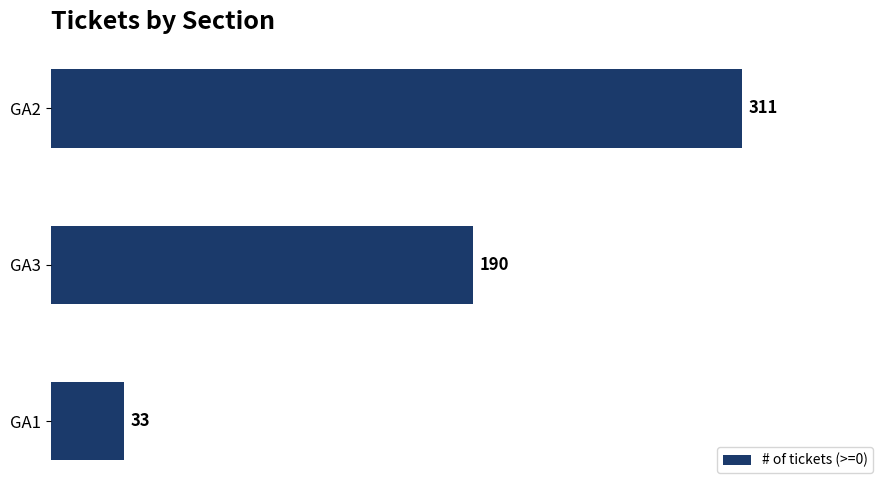

What is the change in value from GA1 to GA2?

+278